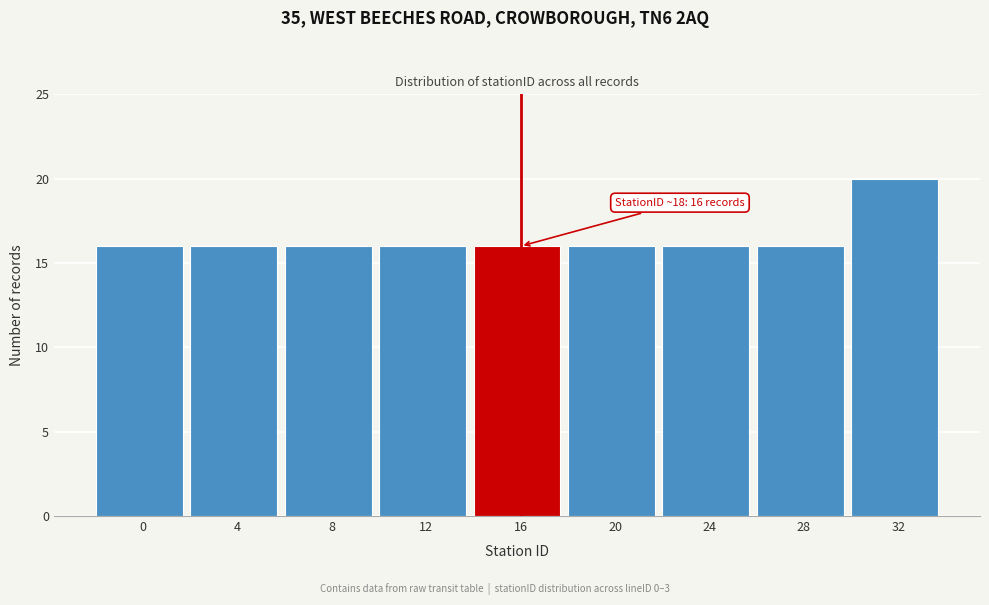

Reading left to right, extract all data points from this chart.

16	16	16	16	16	16	16	16	20